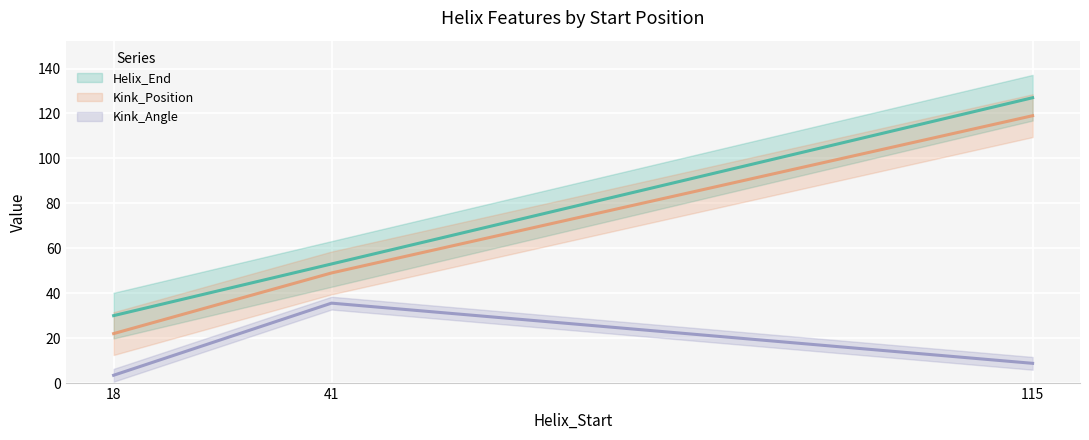

Count the number of categories in the chart.

3